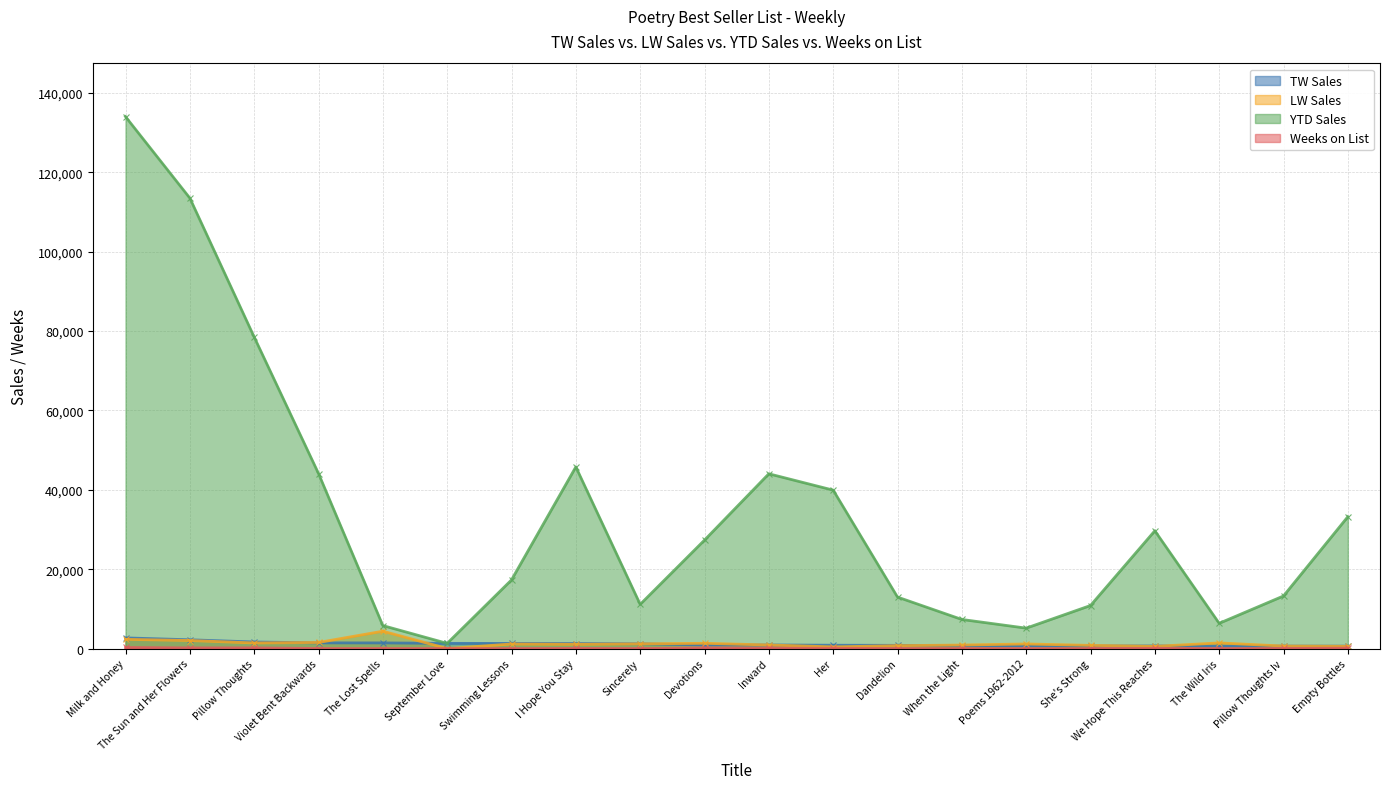

Does the chart have visible grid lines?

Yes